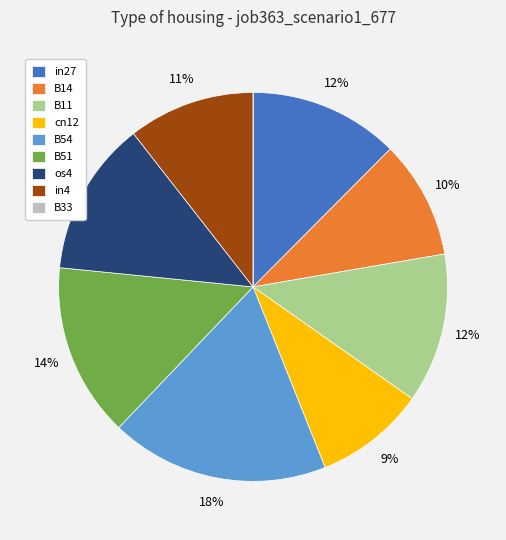

To the nearest percent, what is the difference between the B51 and B11 slice percentages?

2%